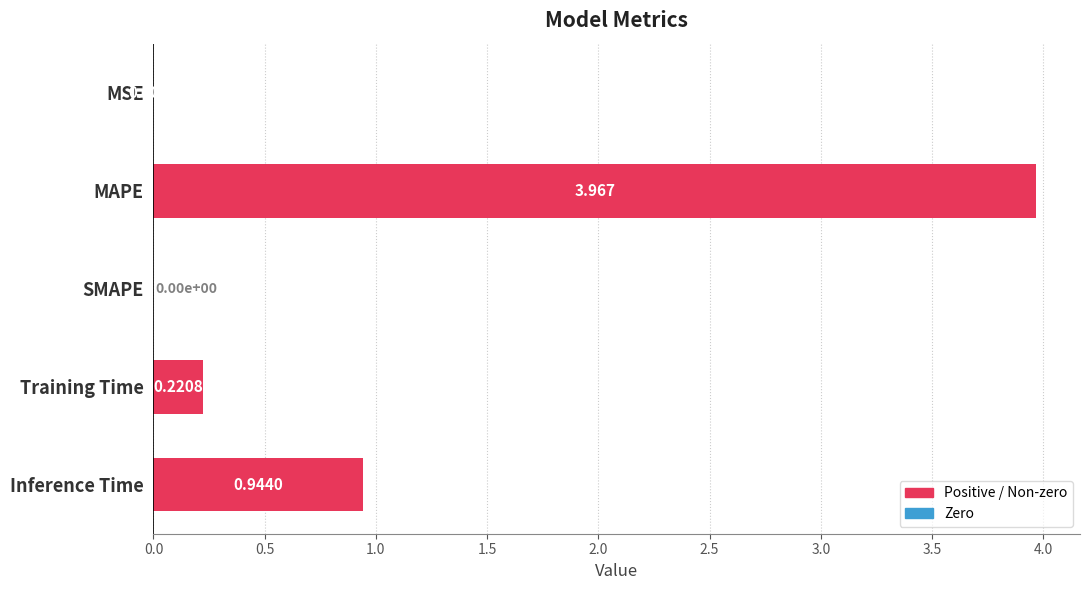

At which label is the value closest to 1?

Inference Time